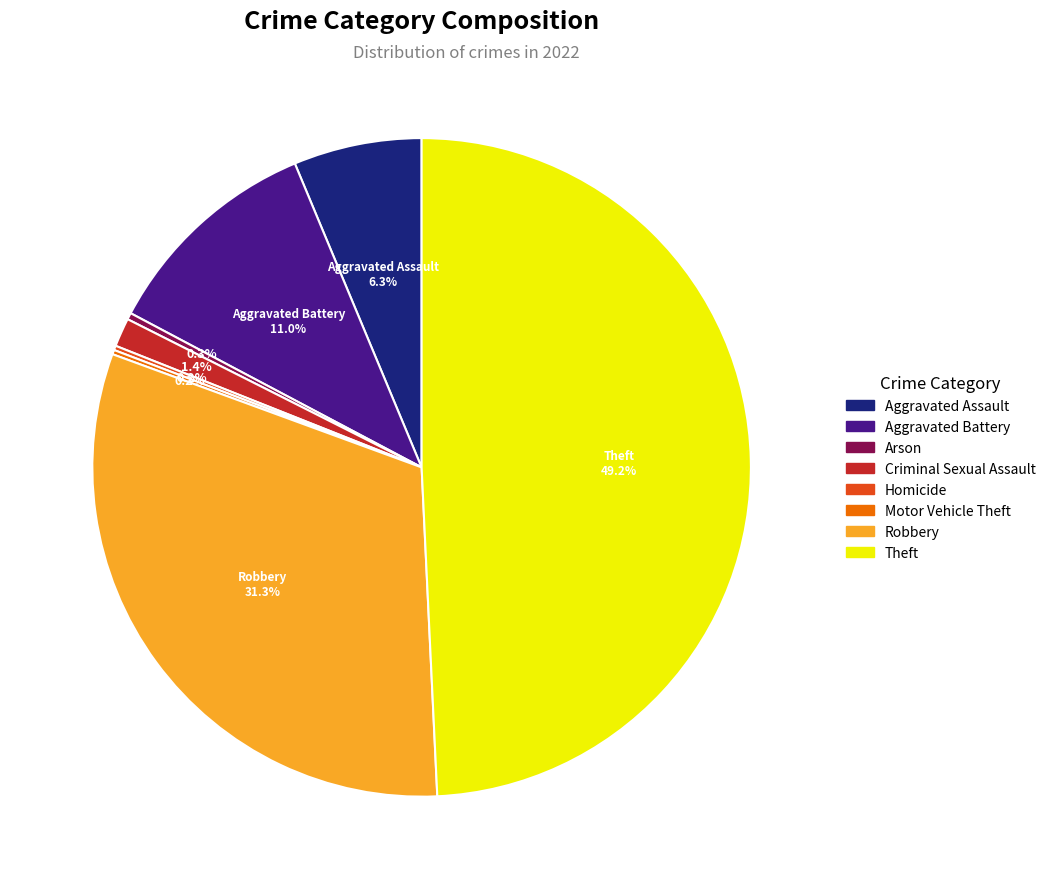

To the nearest percent, what portion does Aggravated Battery represent?

11%